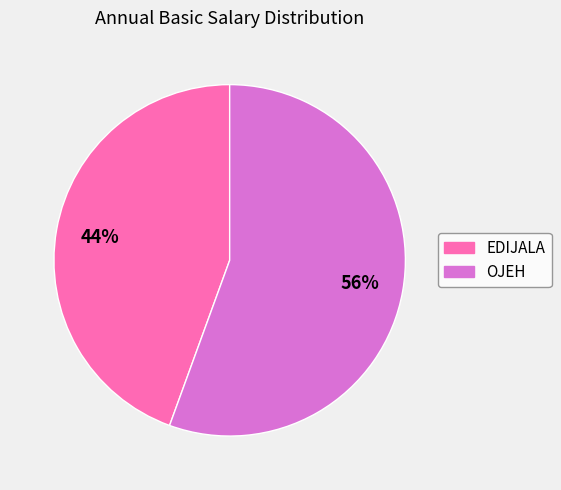

Which slice represents more than half of the pie?

OJEH